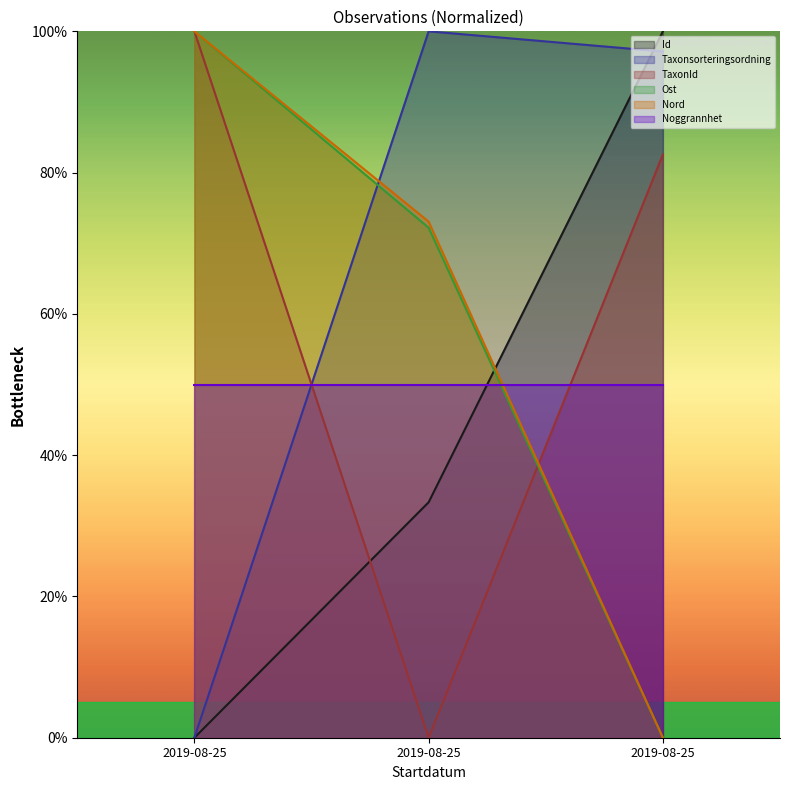

How many lines are shown in the chart?

6